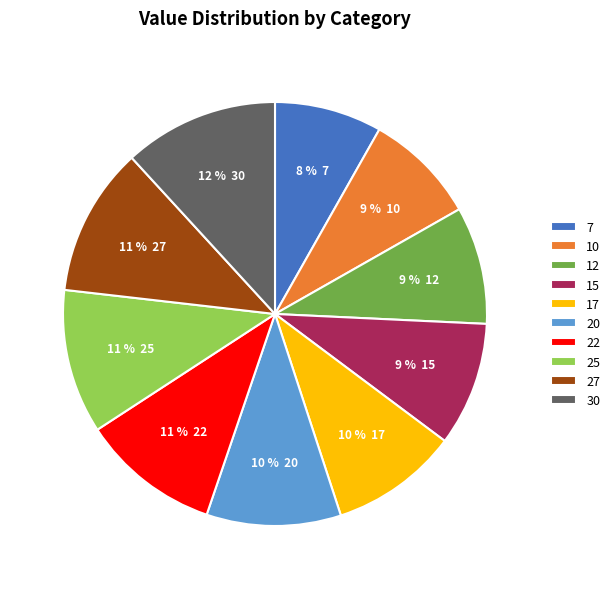

To the nearest percent, what is the average slice percentage?

10%